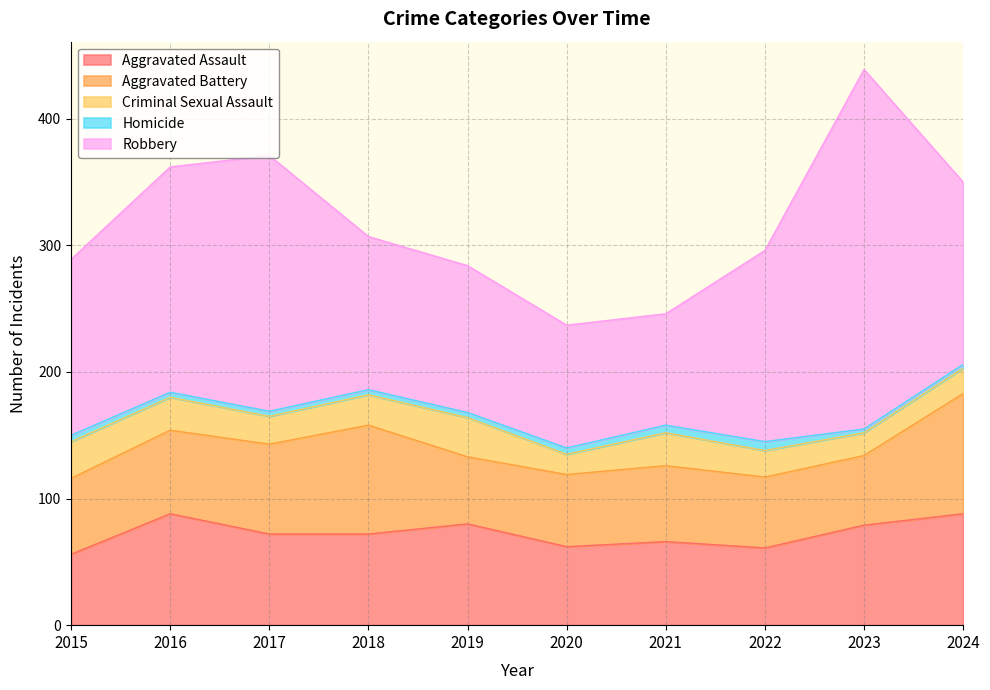

What is the difference between the highest and lowest values at 2023?

281